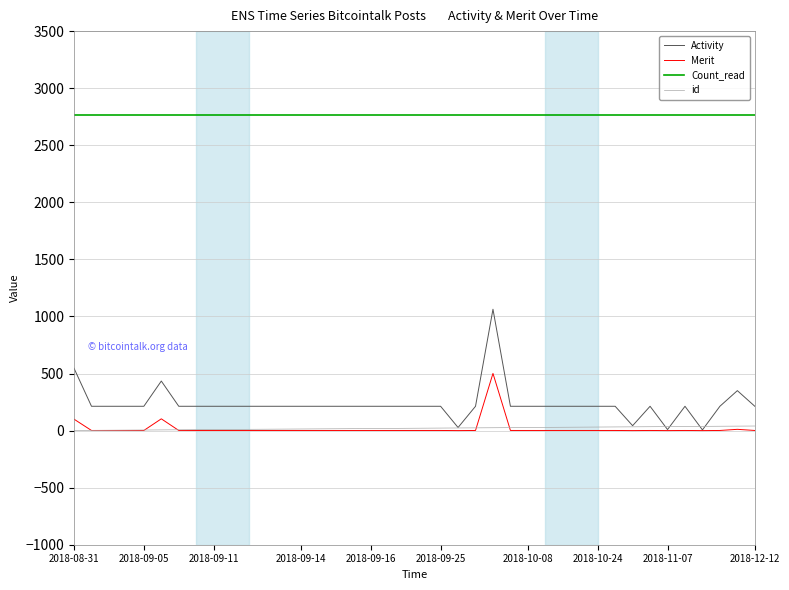

Which series has the largest total across all categories?

Count_read